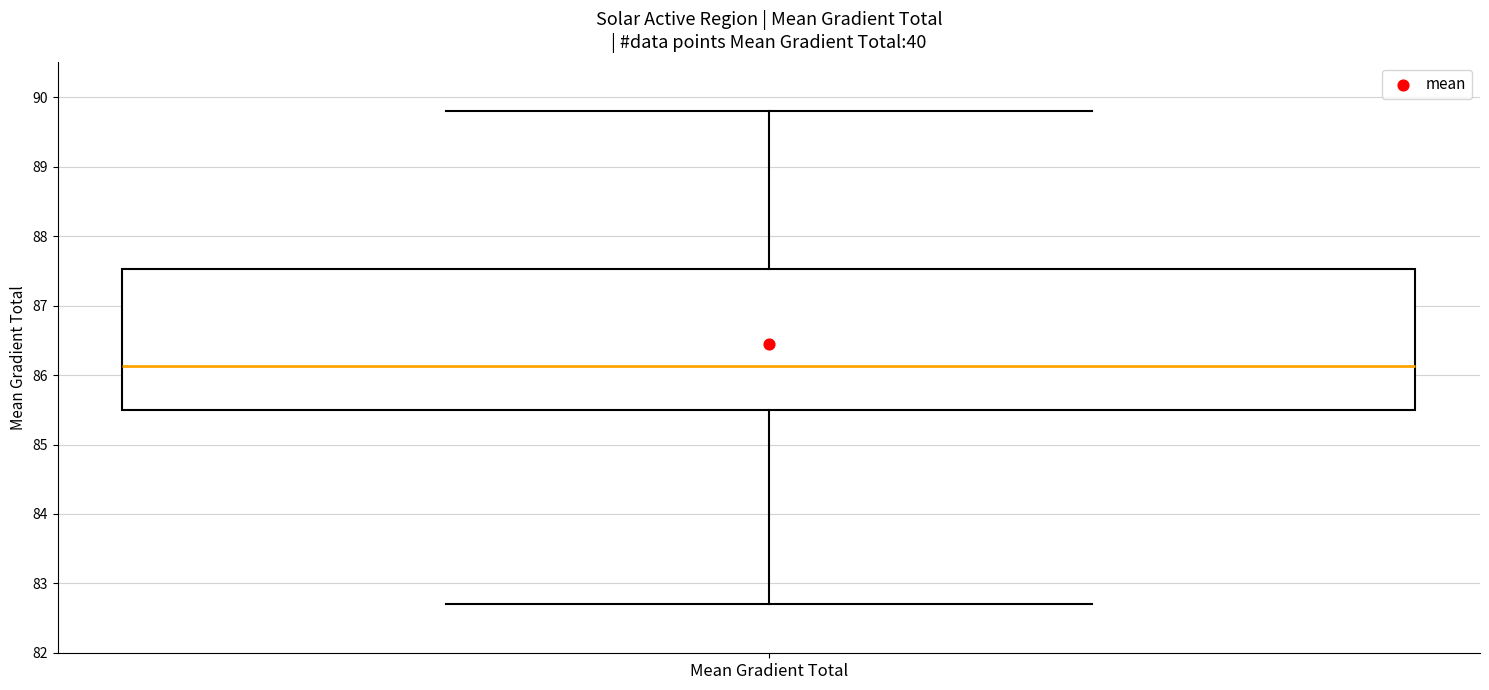

Read this box plot against the y-axis: the position of the median line, the range covered by the box, and the ends of both whiskers. The values are not printed on the chart, so give them approximately, as read against the axis.

median 86.1, box 85.5 to 87.5, whiskers 82.7 to 89.8